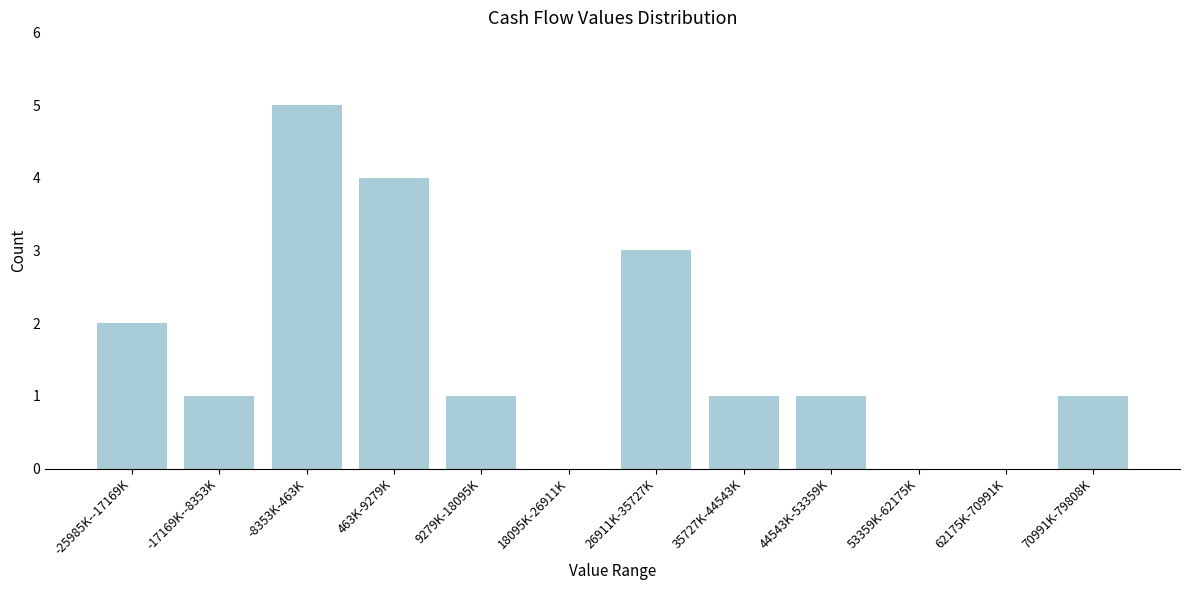

Reading left to right, extract all data points from this chart.

-25985K--17169K=2	-17169K--8353K=1	-8353K-463K=5	463K-9279K=4	9279K-18095K=1	18095K-26911K=0	26911K-35727K=3	35727K-44543K=1	44543K-53359K=1	53359K-62175K=0	62175K-70991K=0	70991K-79808K=1